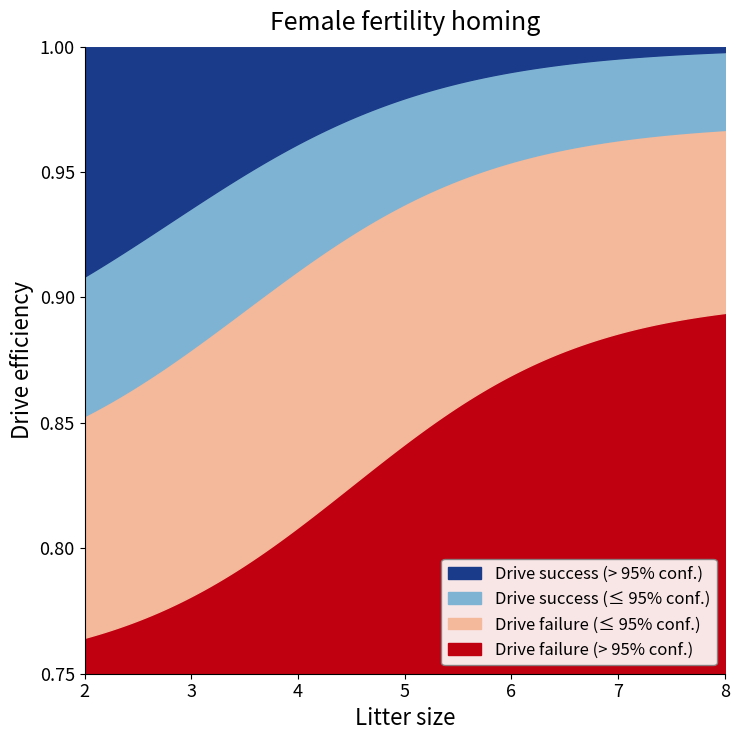

The value of y_final at 3 is 1. True or false?

True